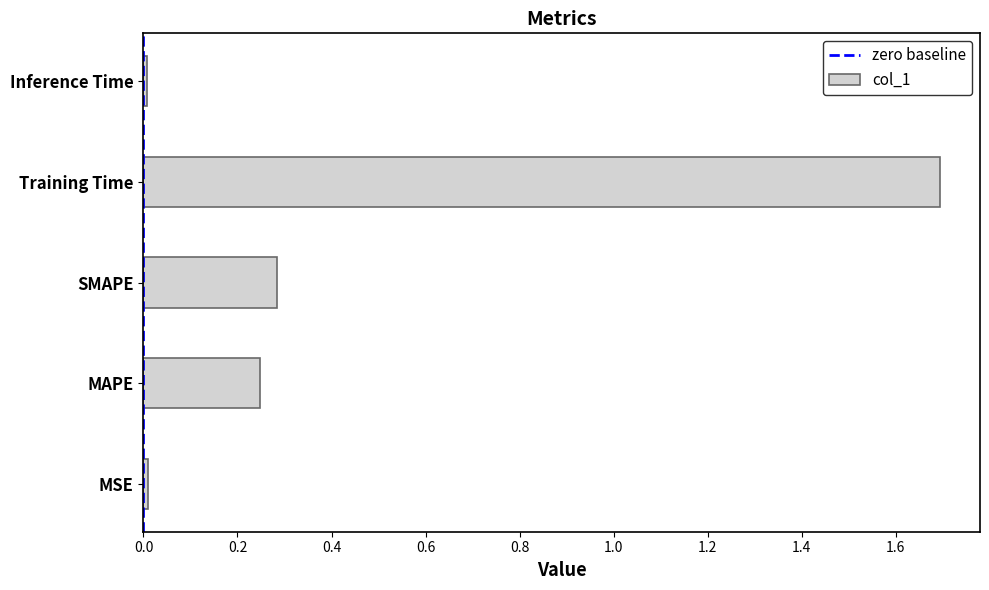

What is the sum of the values at Inference Time and MAPE?

0.3